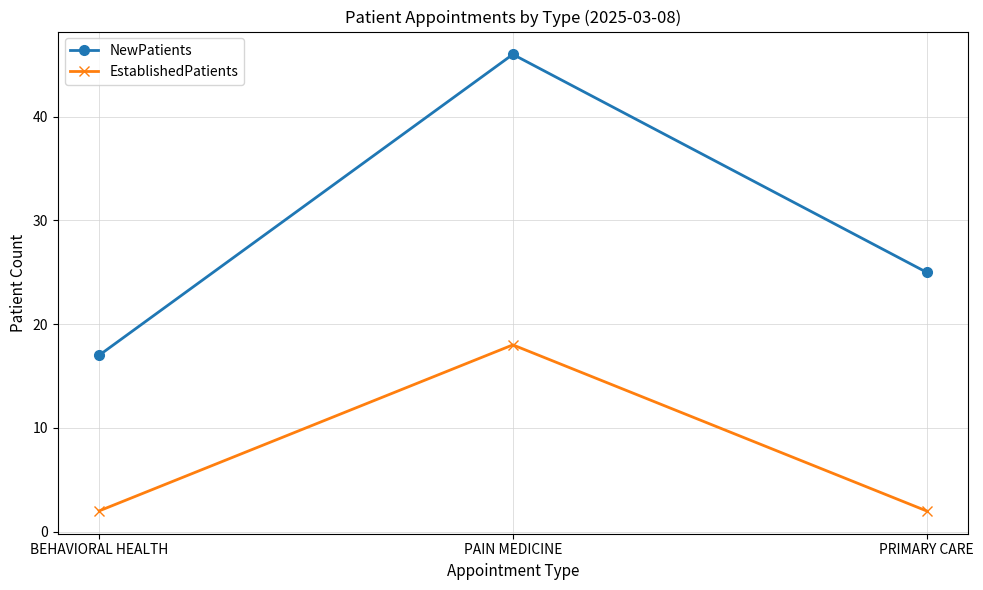

List the labels in order of NewPatients value, smallest first.

BEHAVIORAL HEALTH, PRIMARY CARE, PAIN MEDICINE